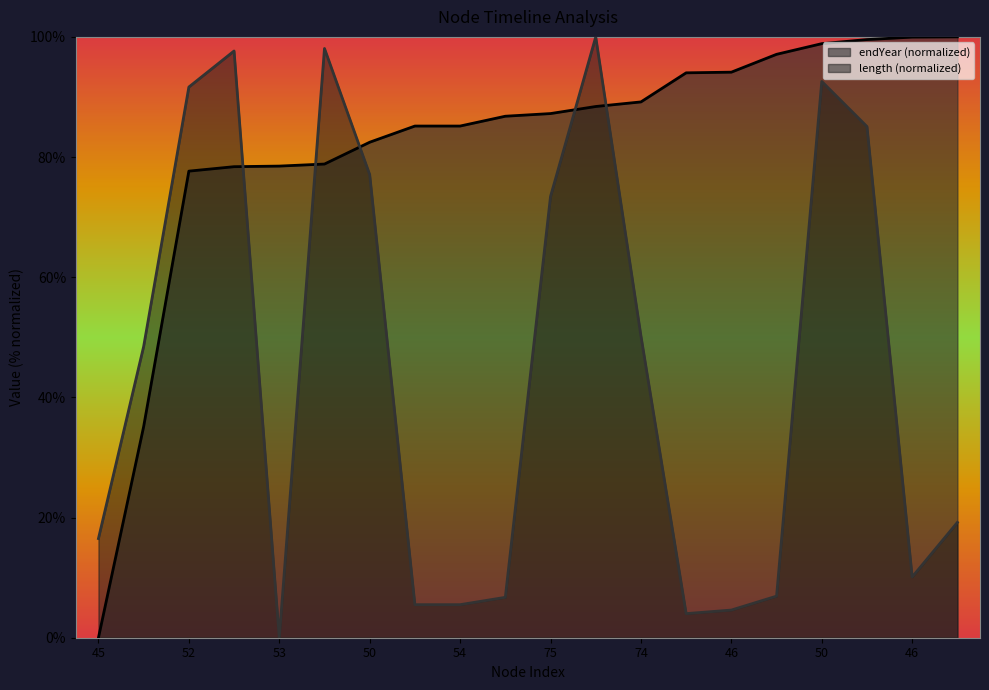

How many positive values does the length series have?

19